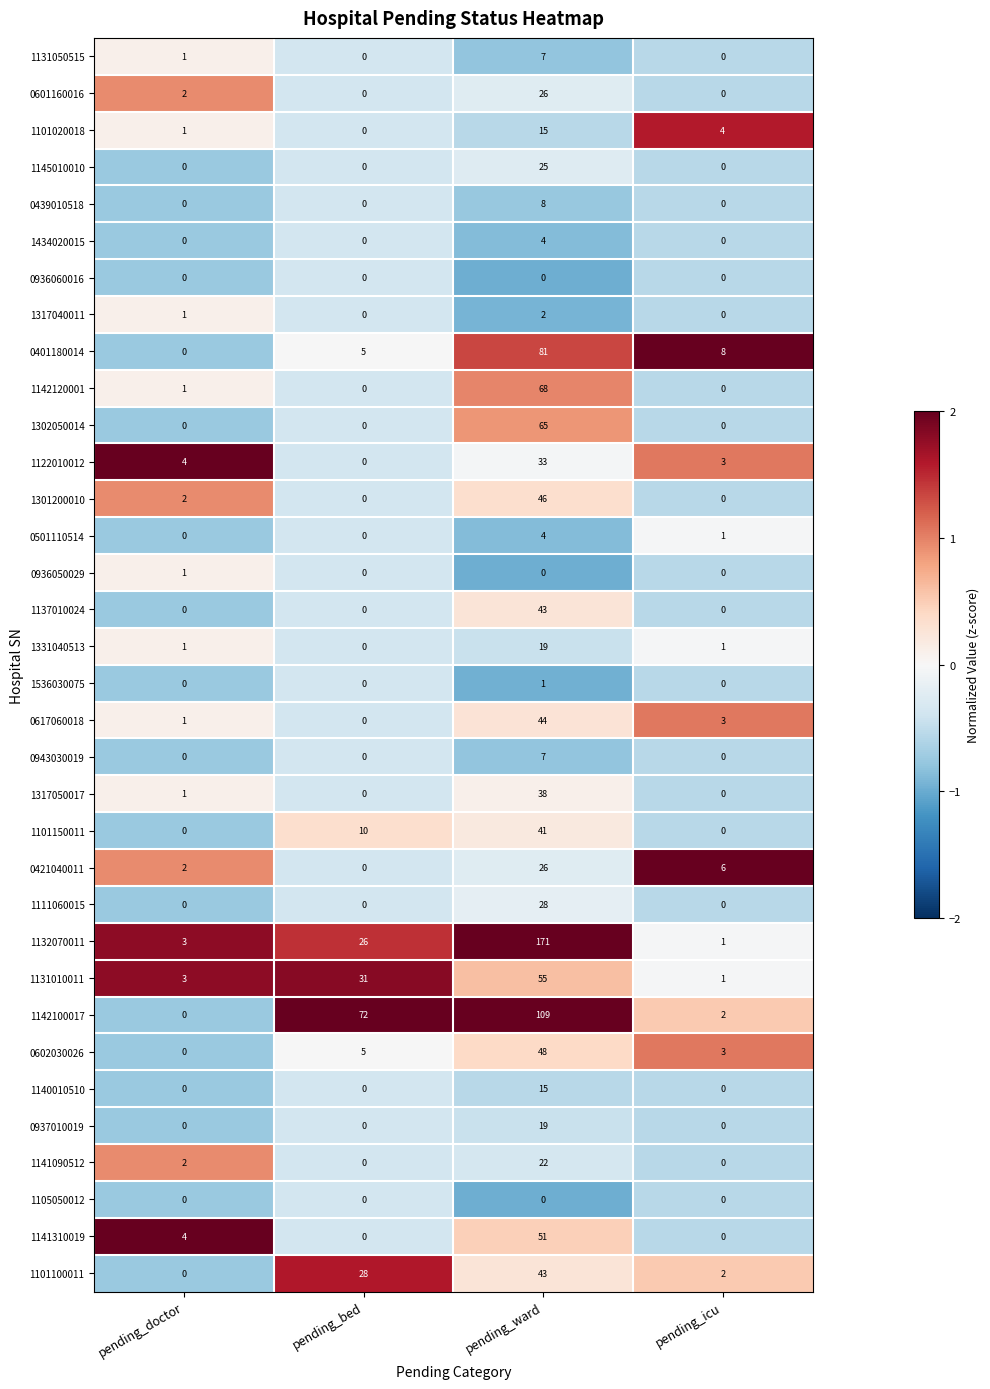

Which series has the largest total across all categories?

1132070011